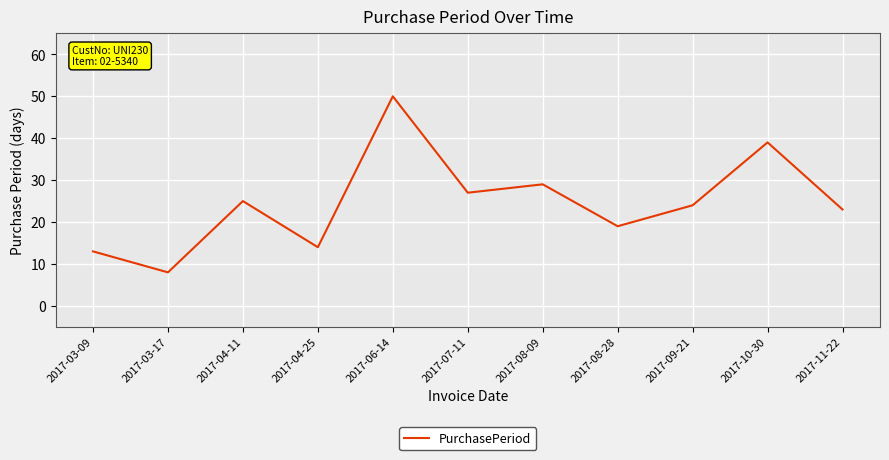

Approximately how many times larger is the value at 2017-03-09 compared to 2017-04-25?

0.9